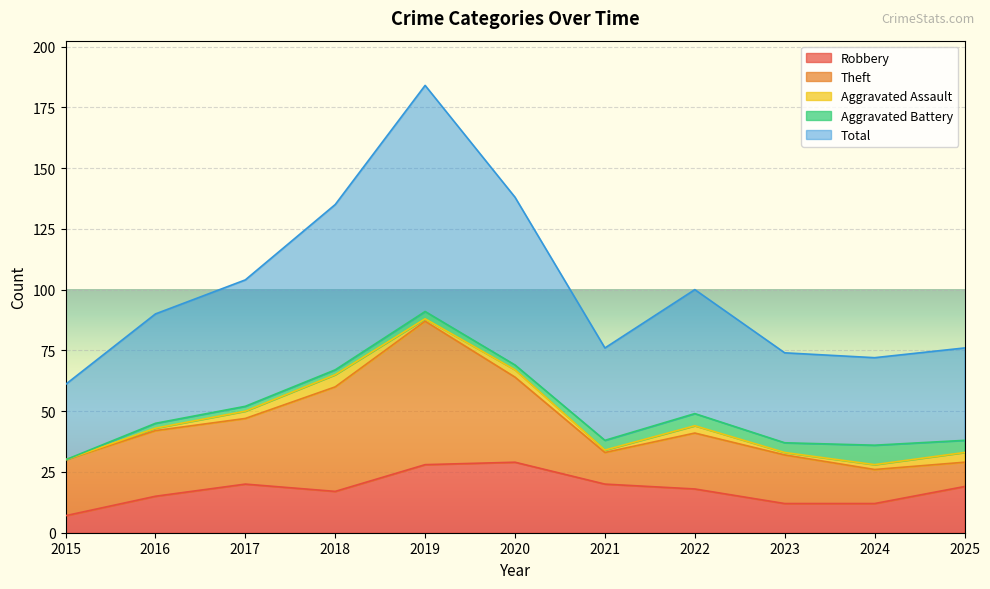

True or false: Aggravated Assault has more than 1 interior local peaks.

True